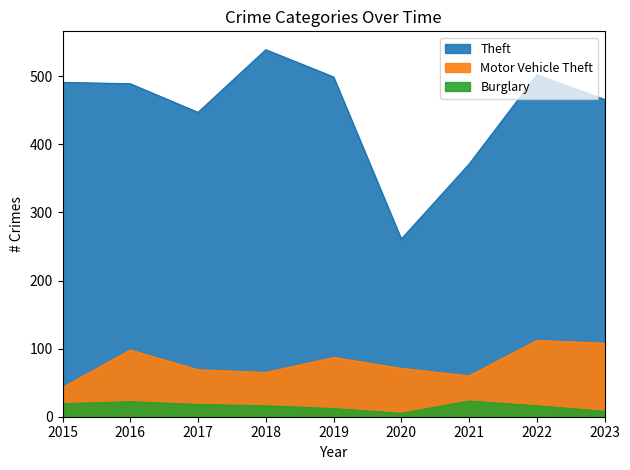

How many values in the Burglary series are below 16?

3